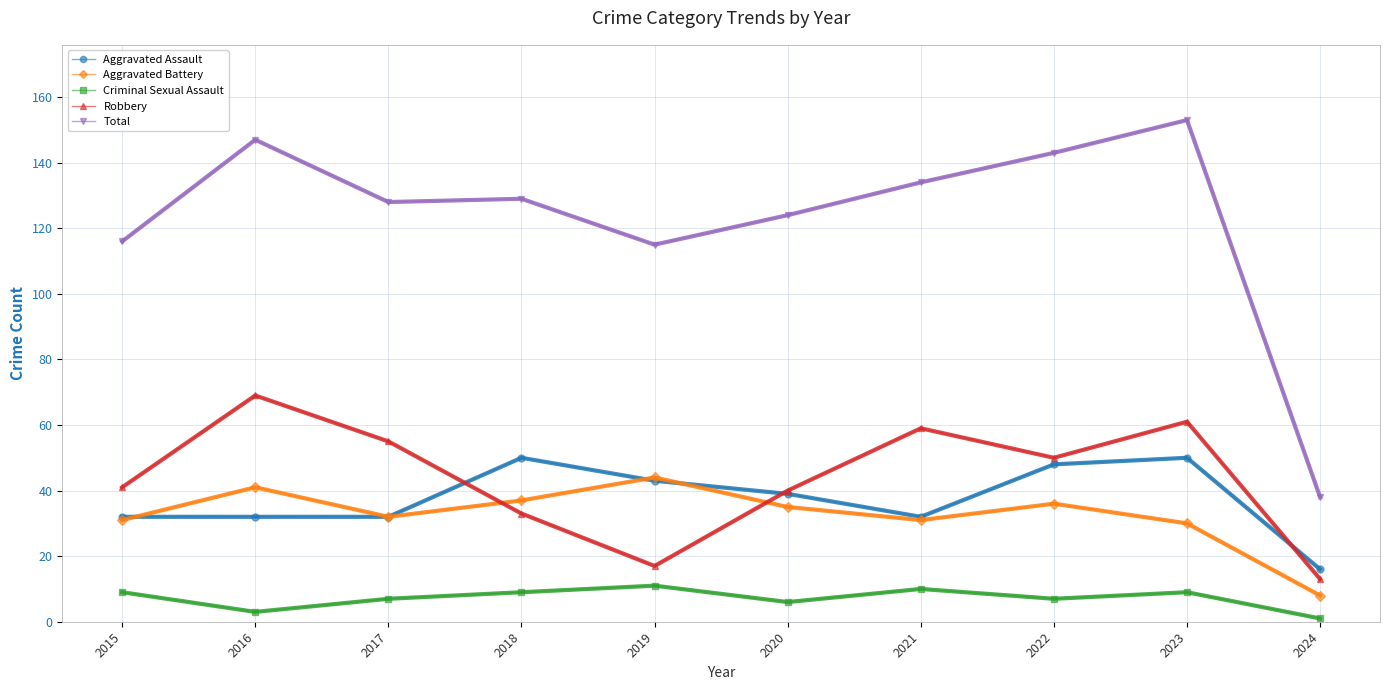

True or false: Robbery and Criminal Sexual Assault intersect in this chart.

False